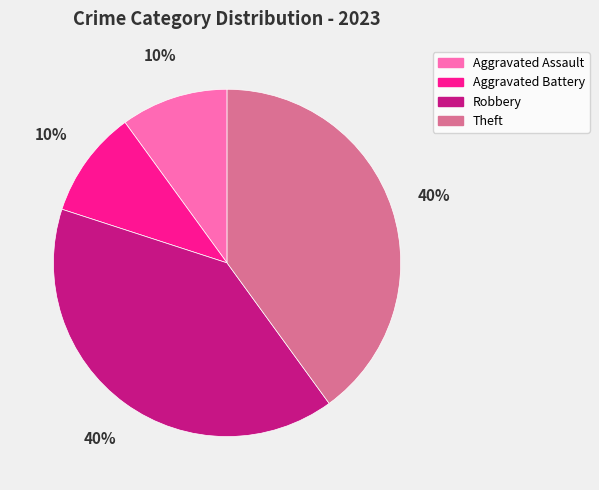

Count the number of slices in the pie.

4